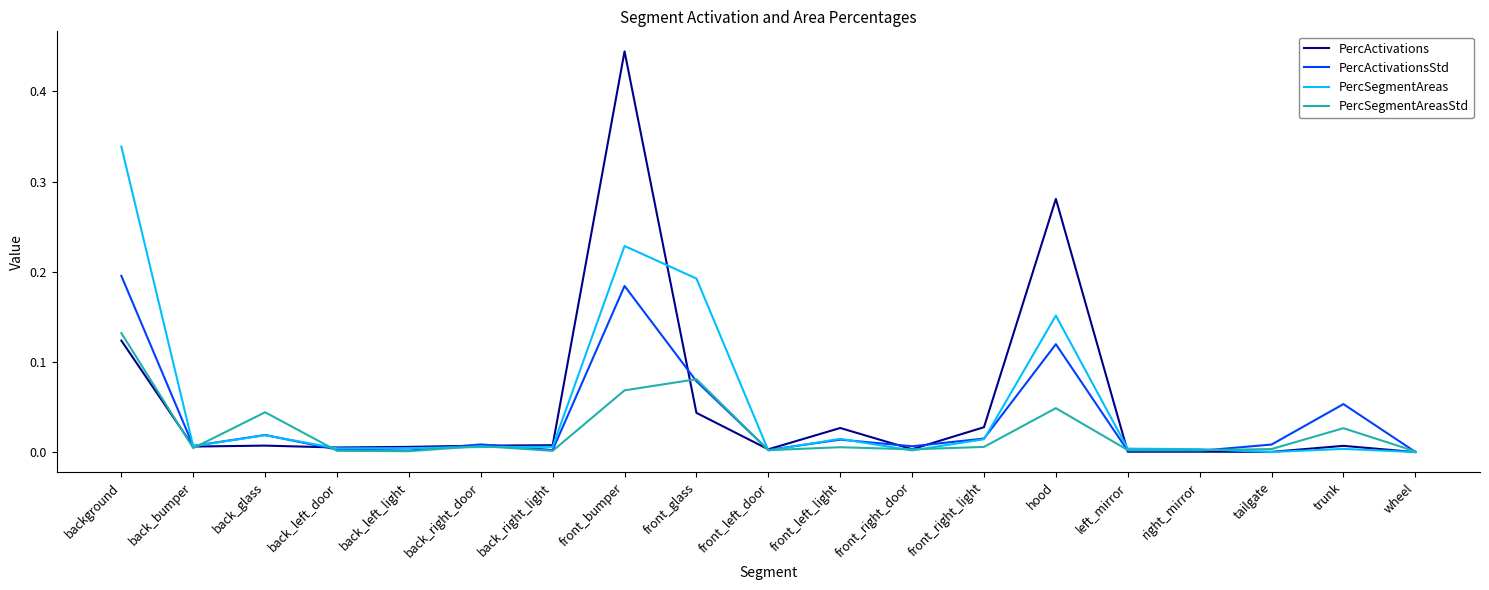

How many lines are shown in the chart?

4